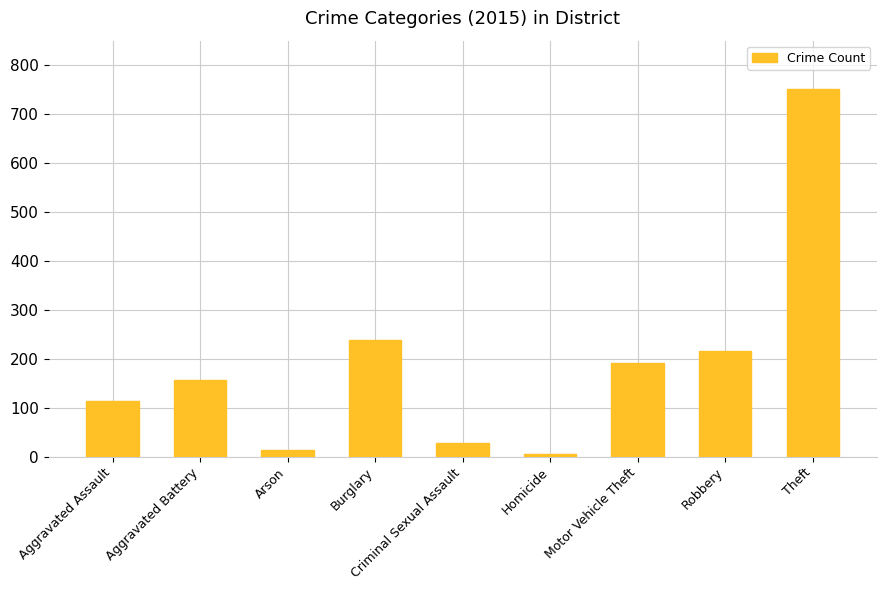

What is the difference between the maximum and minimum values?

745